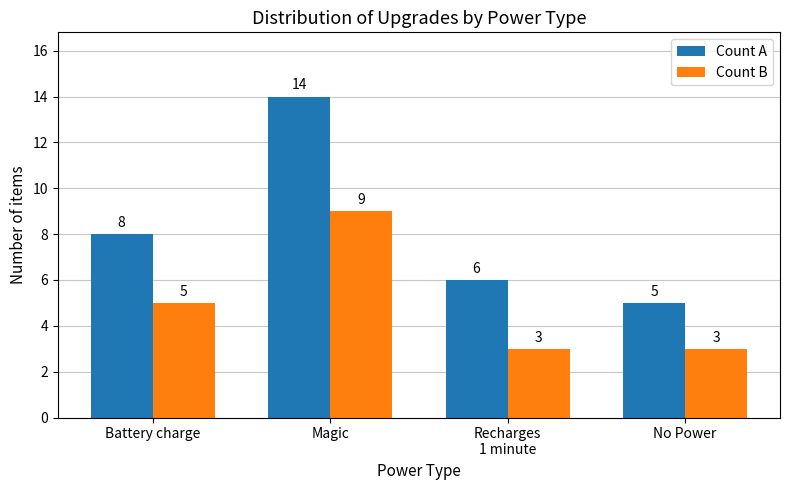

What is the value of the Count A bar at the 2nd from the left?

14